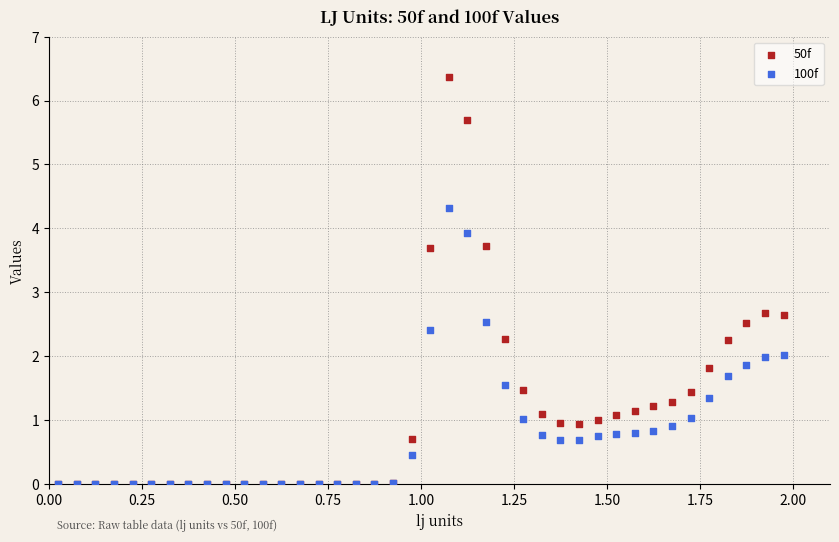

What are all the series names shown in the legend?

50f, 100f